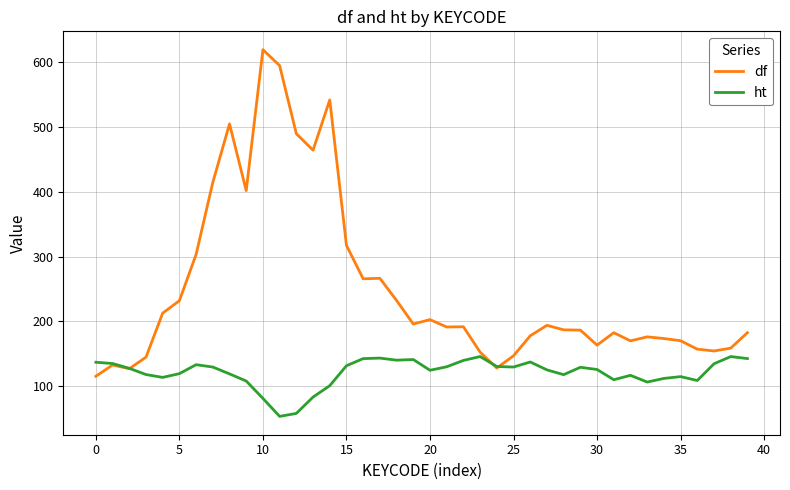

List the series in order of their peak value, lowest first.

ht, df